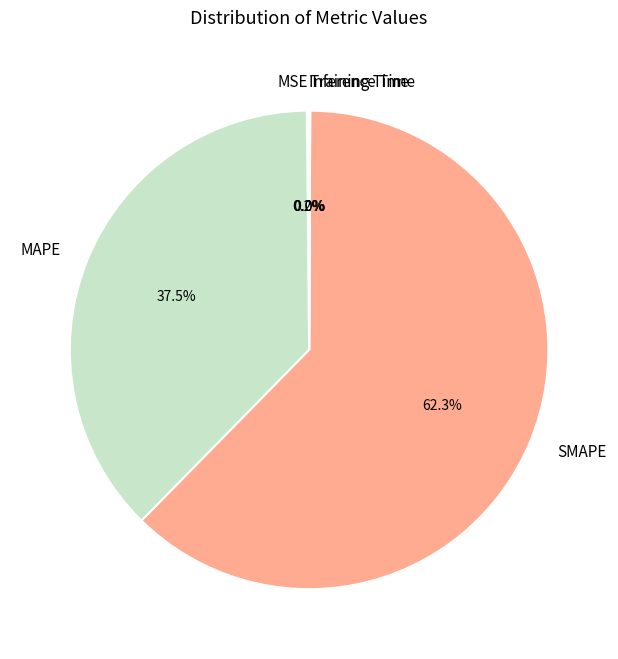

Approximately how many times larger is the value at SMAPE compared to MAPE?

1.7